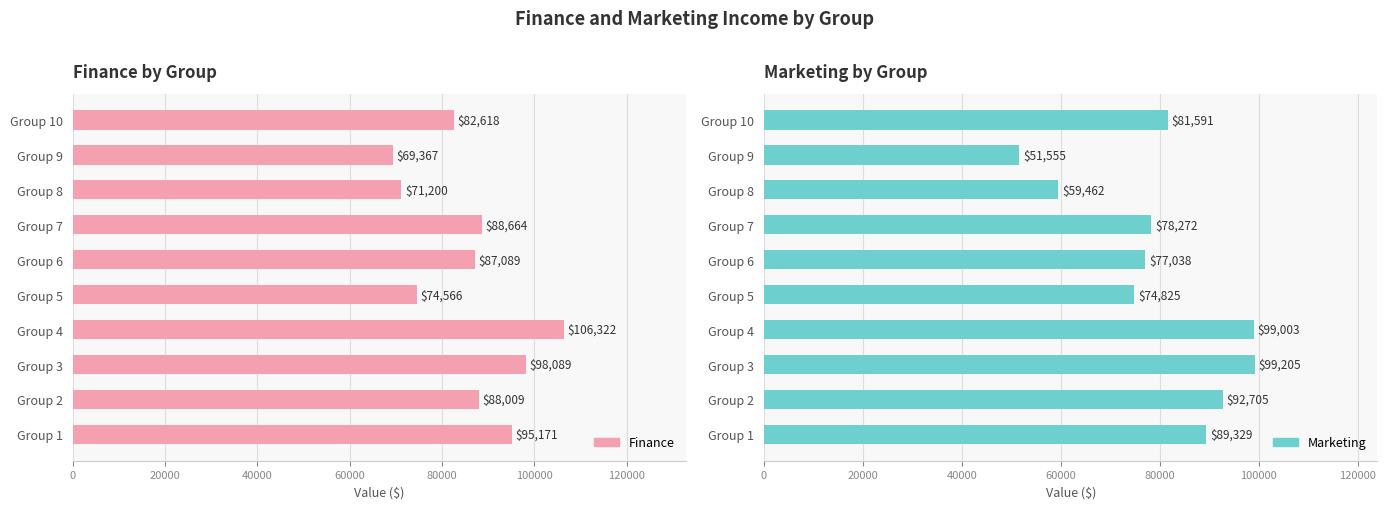

Which series has the largest range (max minus min)?

Marketing